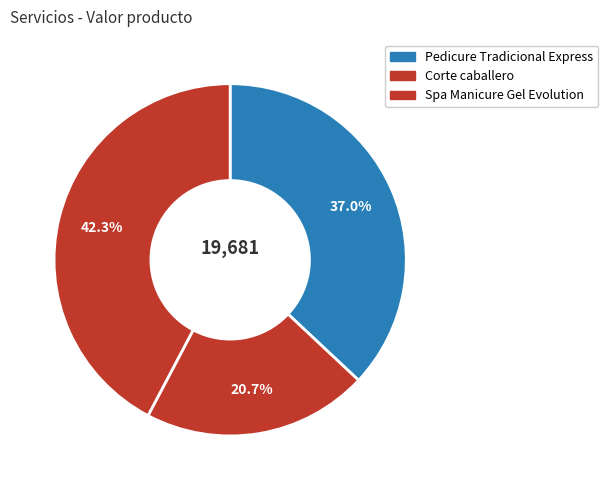

The Spa Manicure Gel Evolution slice represents 29% of the pie. True or false?

False